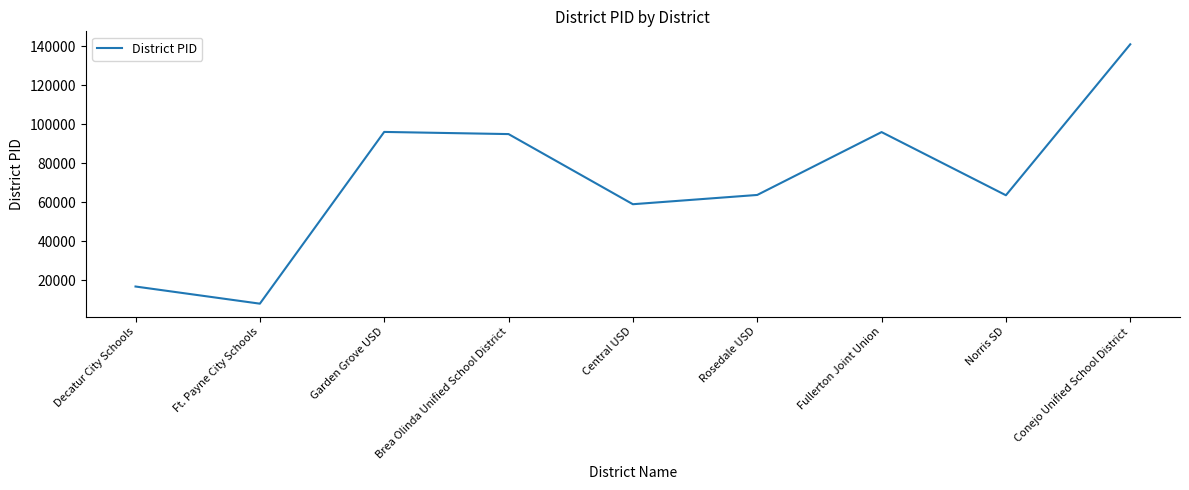

Is it true that the value at Central USD is 25248?

False